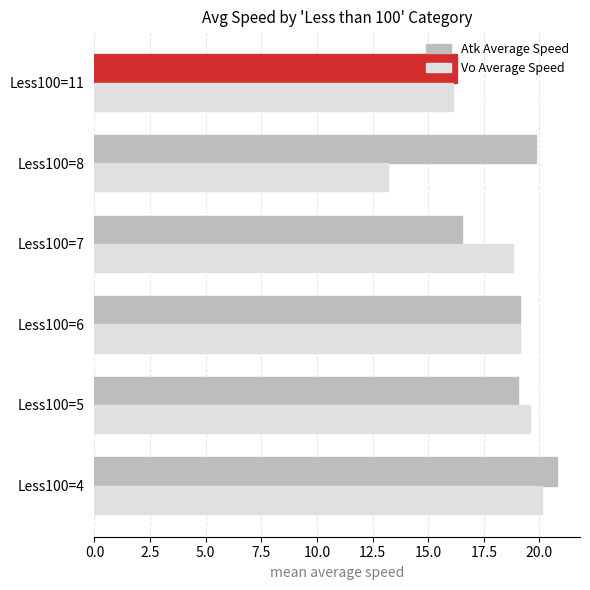

Is it true that Vo Average Speed equals 9.5 at Less100=4?

False